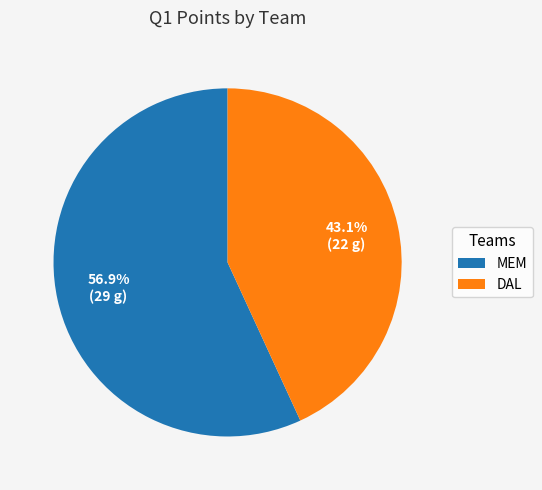

What percentage is the DAL slice, to the nearest percent?

43%